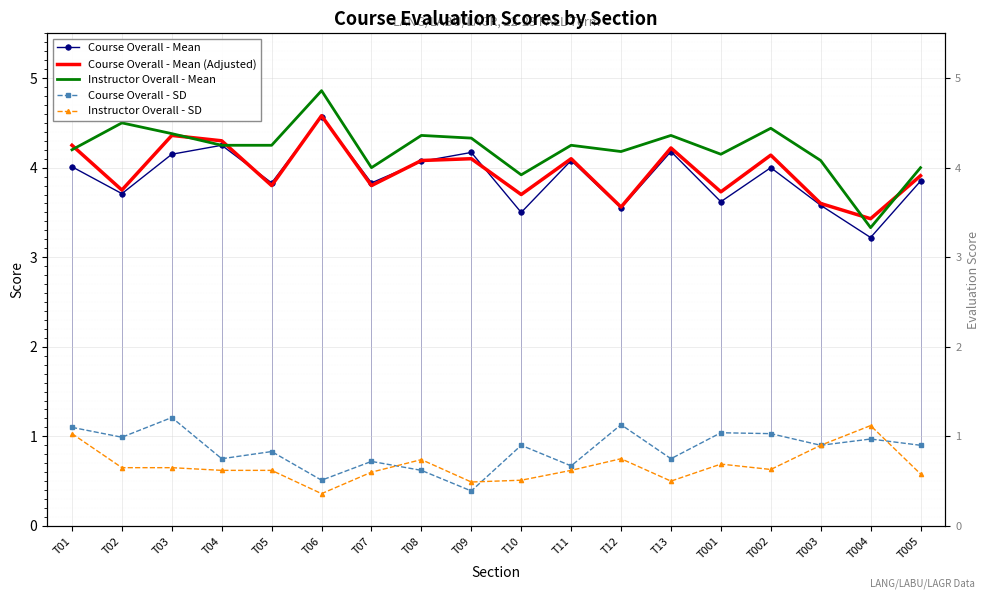

At which label does Instructor Overall - SD reach its peak?

T004